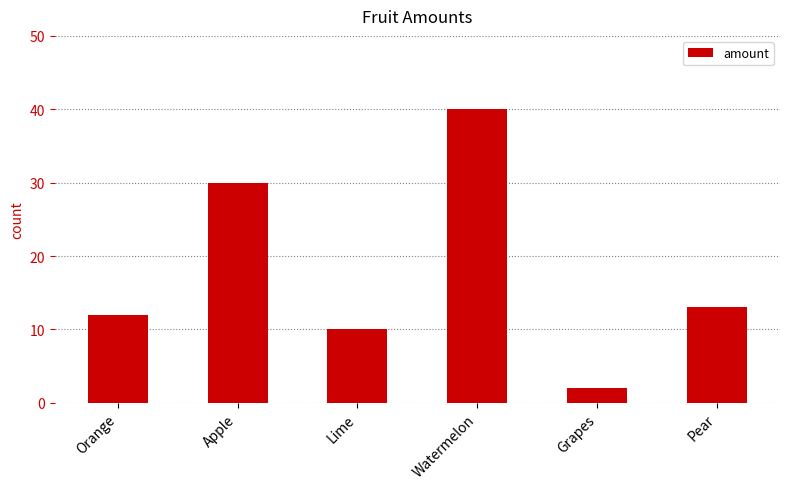

What is the sum of all values?

107